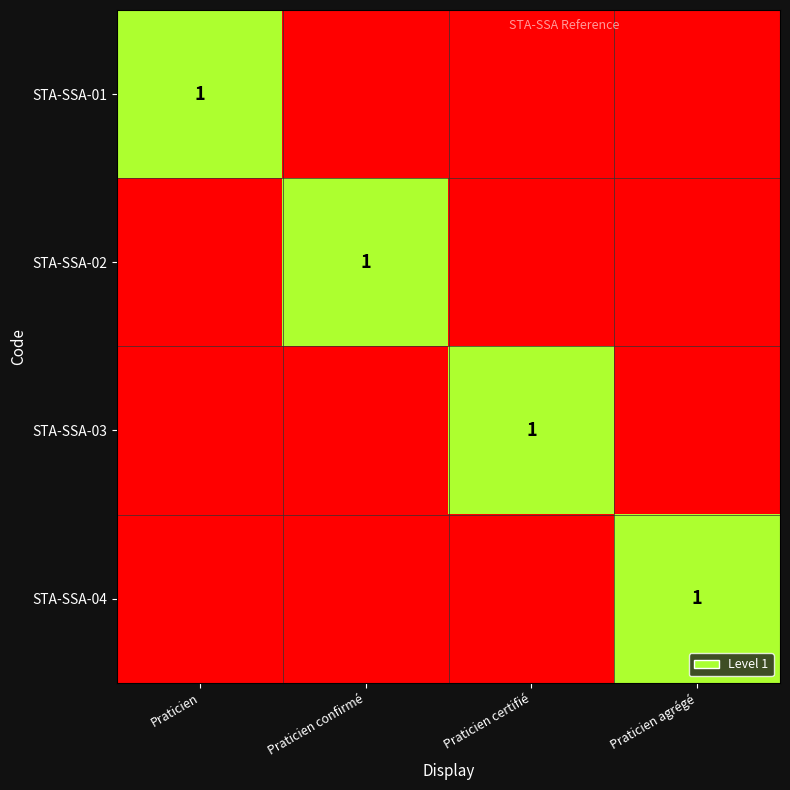

True or false: STA-SSA-01 has a value of 1 at Praticien.

True